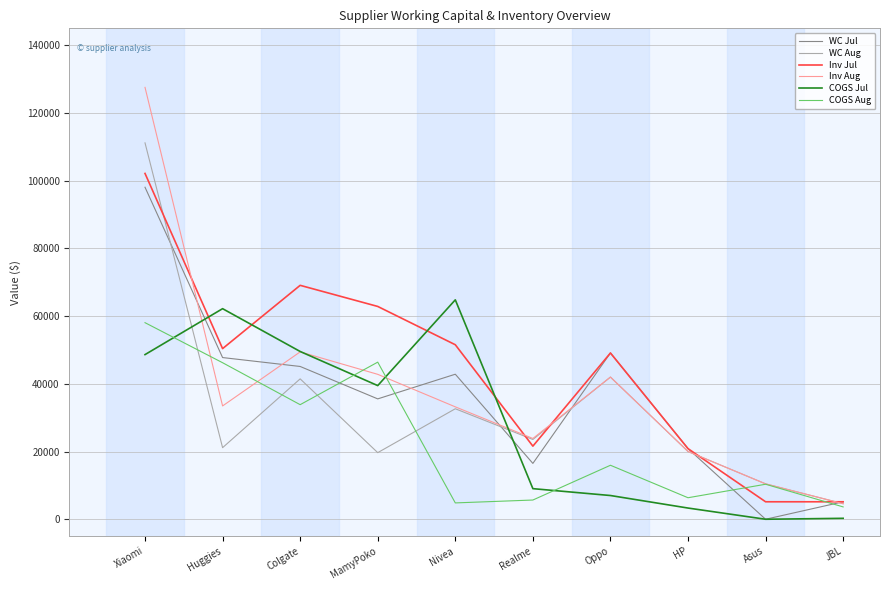

What is the difference between the maximum and minimum values in the COGS Jul series?

64808.2